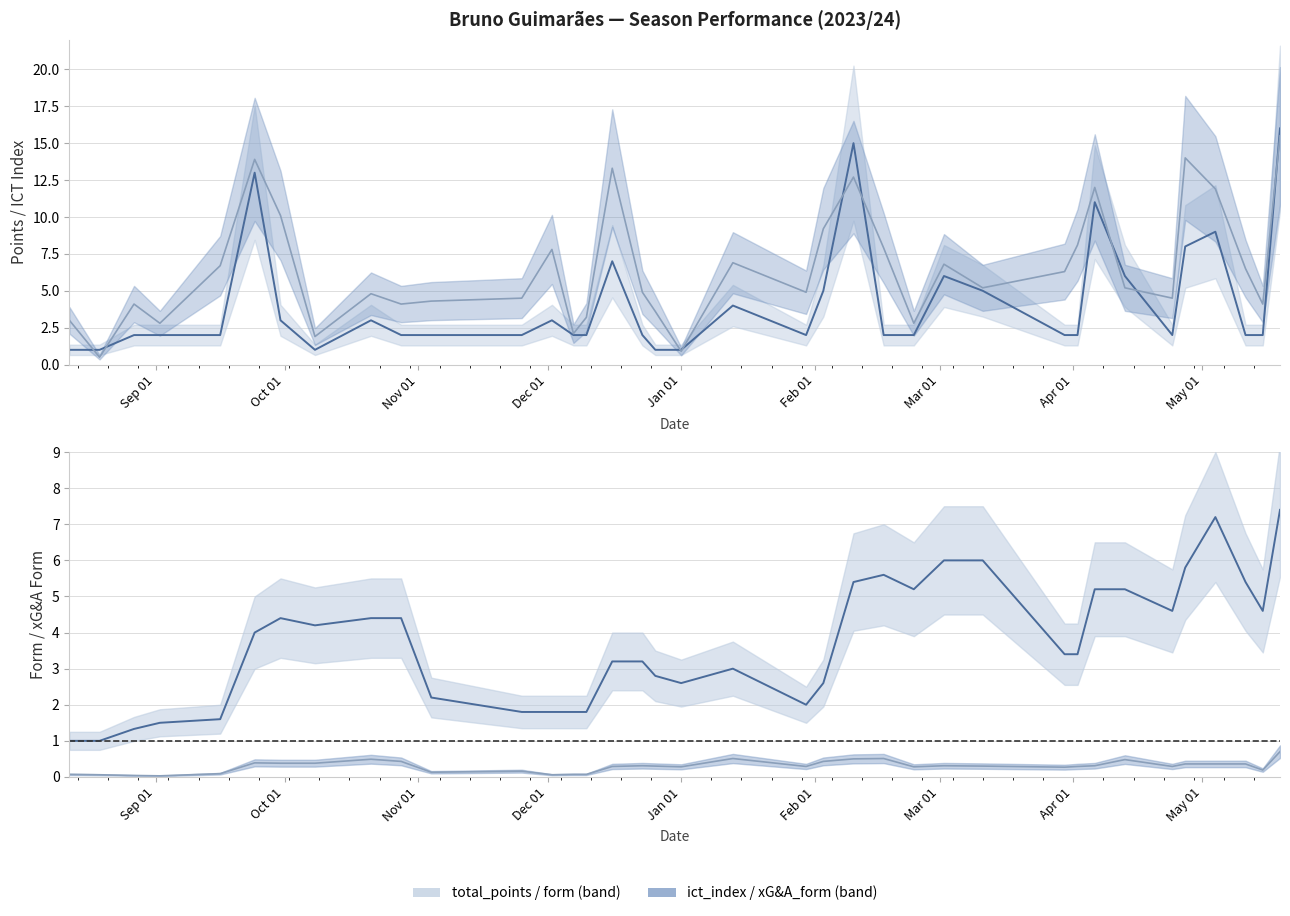

What is the spread (max minus min) of values at Nov 01?

4.1